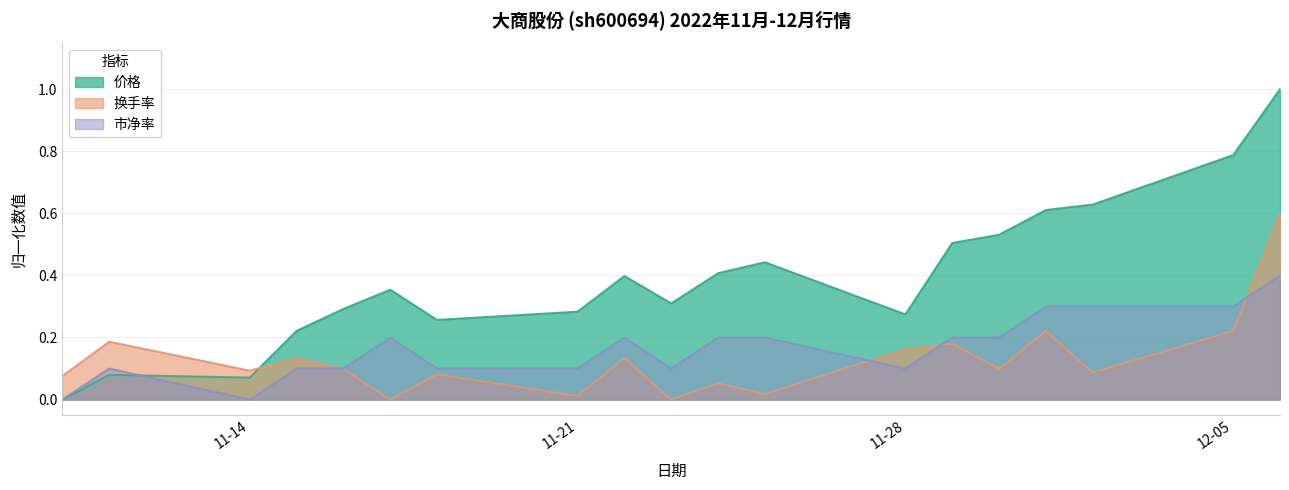

Does the chart have visible grid lines?

Yes